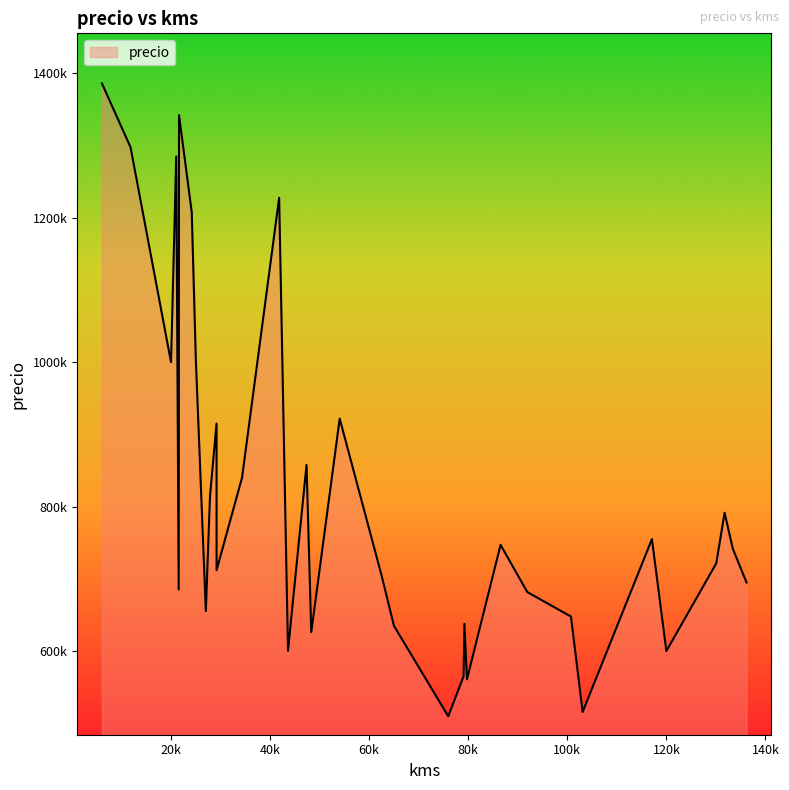

Rank the categories by value from lowest to highest.

75969, 103098, 79743, 79060, 120001, 43613, 48312, 48312, 65004, 79234, 100741, 27027, 91919, 91919, 21549, 136184, 62501, 29197, 130075, 133417, 86529, 117084, 131757, 27863, 27863, 34340, 34340, 47356, 29189, 54050, 54050, 20000, 25000, 24184, 41827, 21048, 11825, 21613, 6048